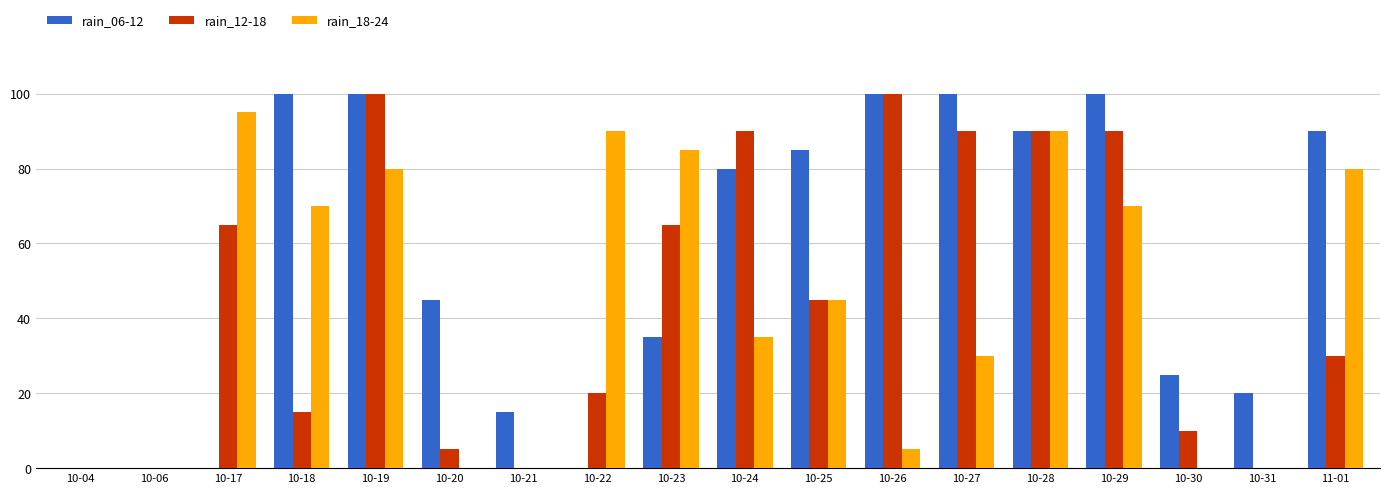

The value of rain_12-18 at 10-04 is 0. True or false?

True